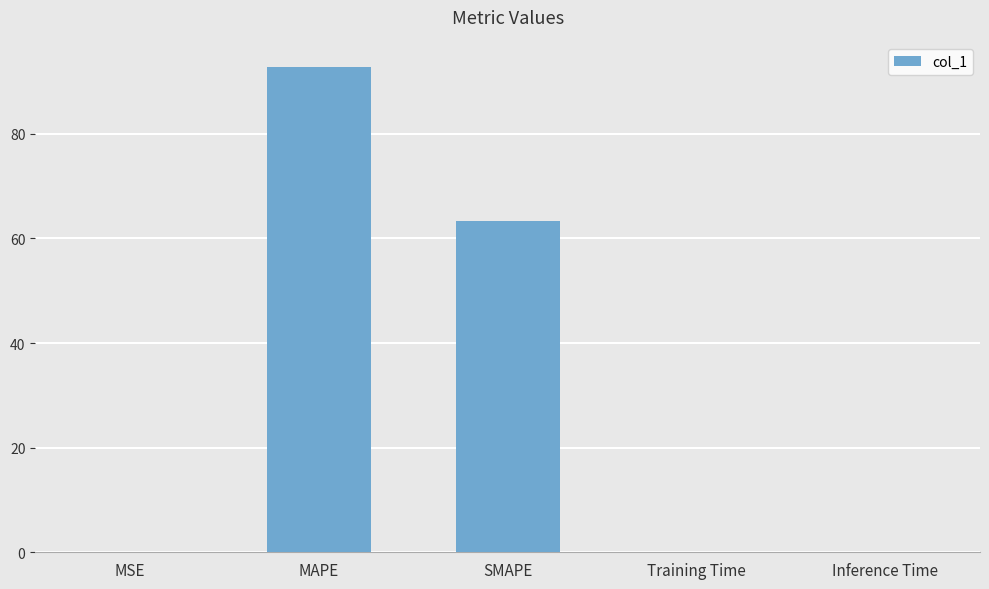

What is the greatest value displayed?

92.8